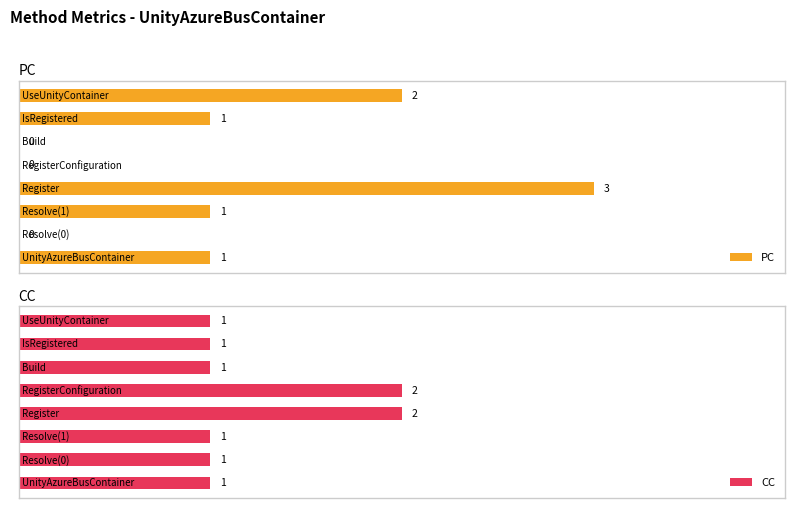

Rank the series at 7 from lowest to highest value.

CC, PC